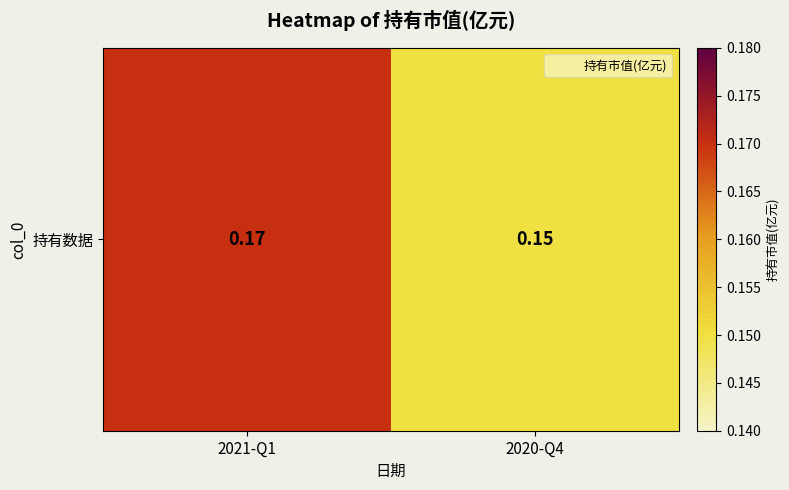

What is the minimum value shown in the chart?

0.1